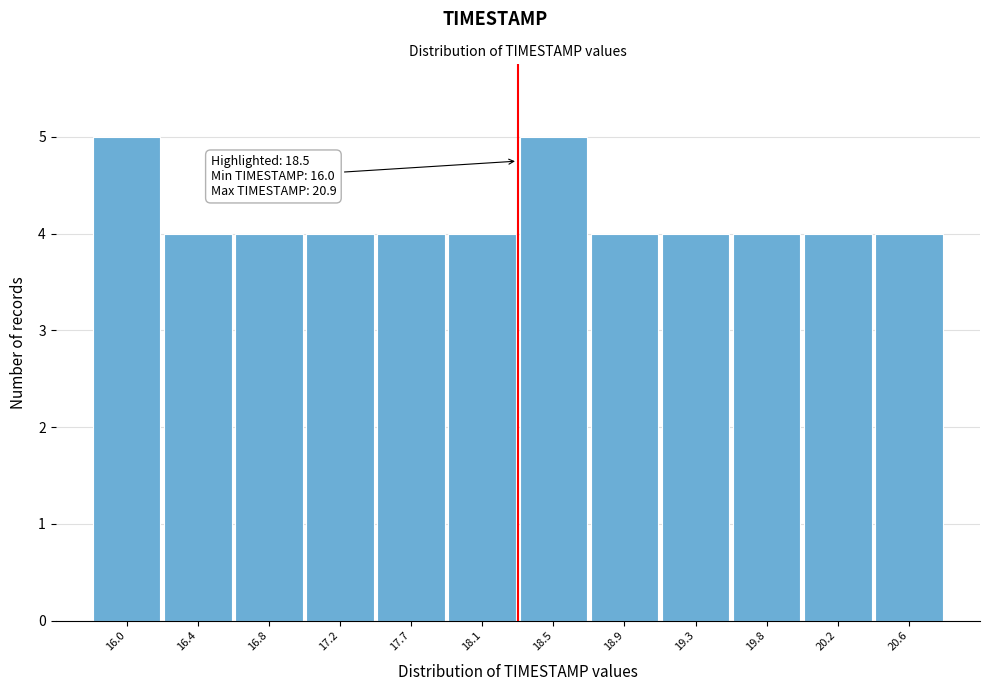

Reading left to right, list all the values displayed in this chart.

16.0=5	16.4=4	16.8=4	17.2=4	17.7=4	18.1=4	18.5=5	18.9=4	19.3=4	19.8=4	20.2=4	20.6=4